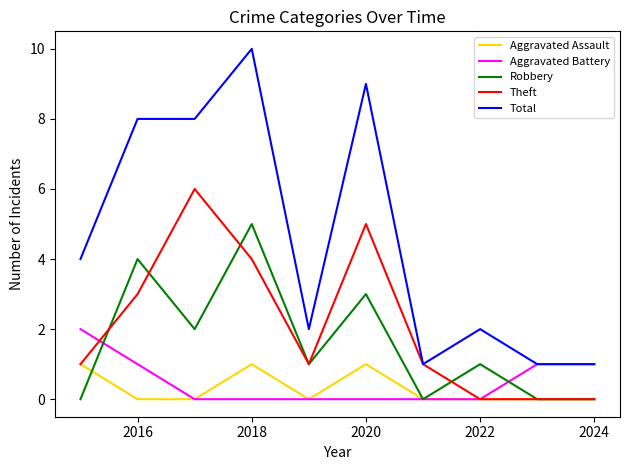

Which series has the largest total across all categories?

Total